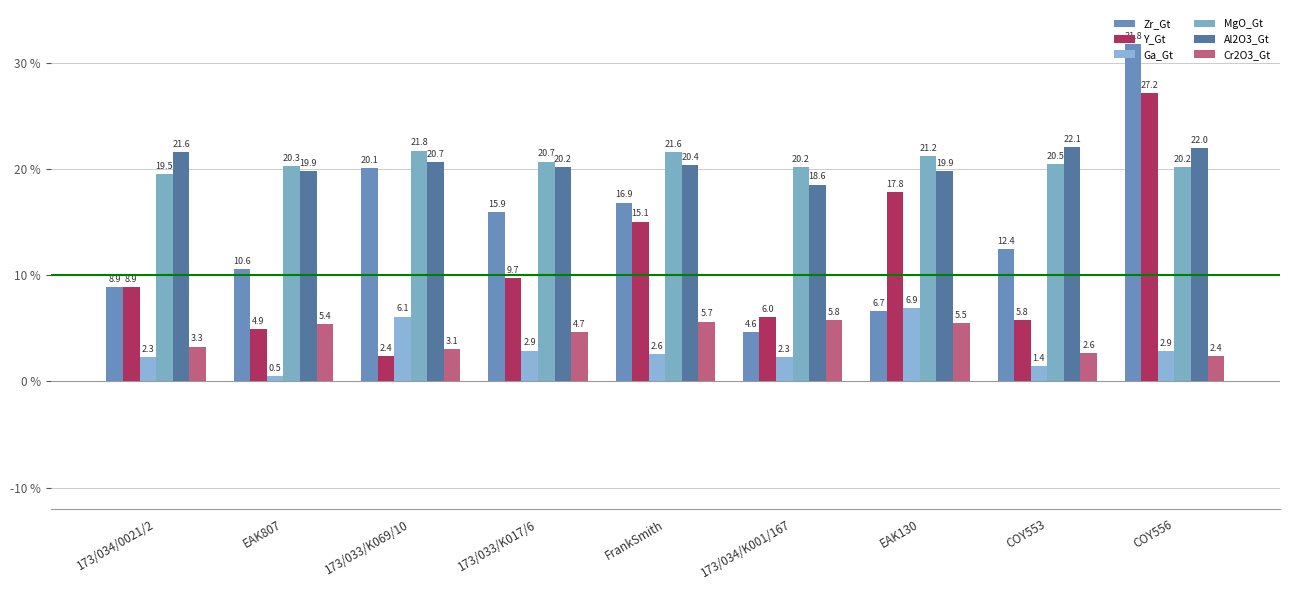

The value of MgO_Gt at EAK130 is 36.0. True or false?

False